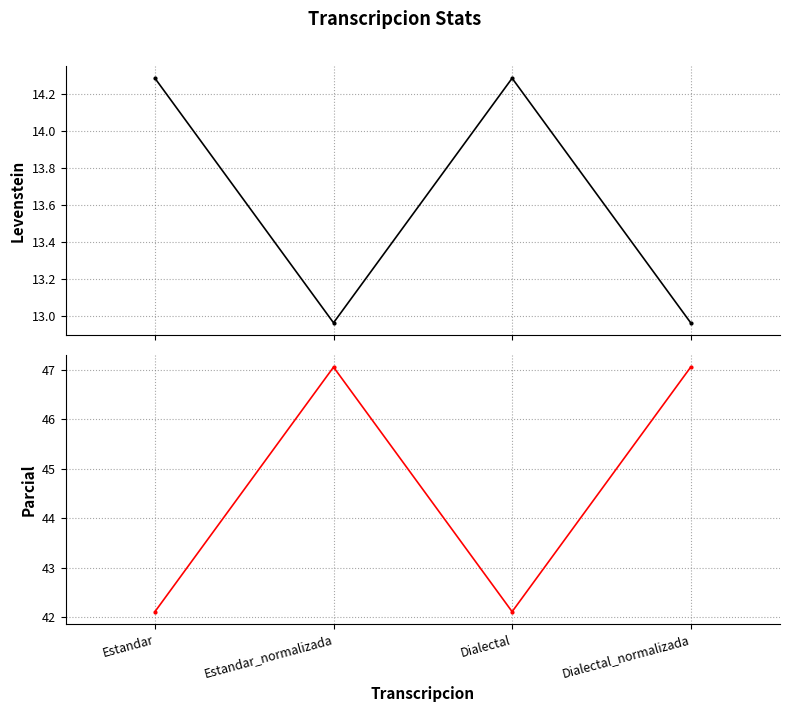

True or false: Levenstein has a value of 13.0 at Estandar_normalizada.

True